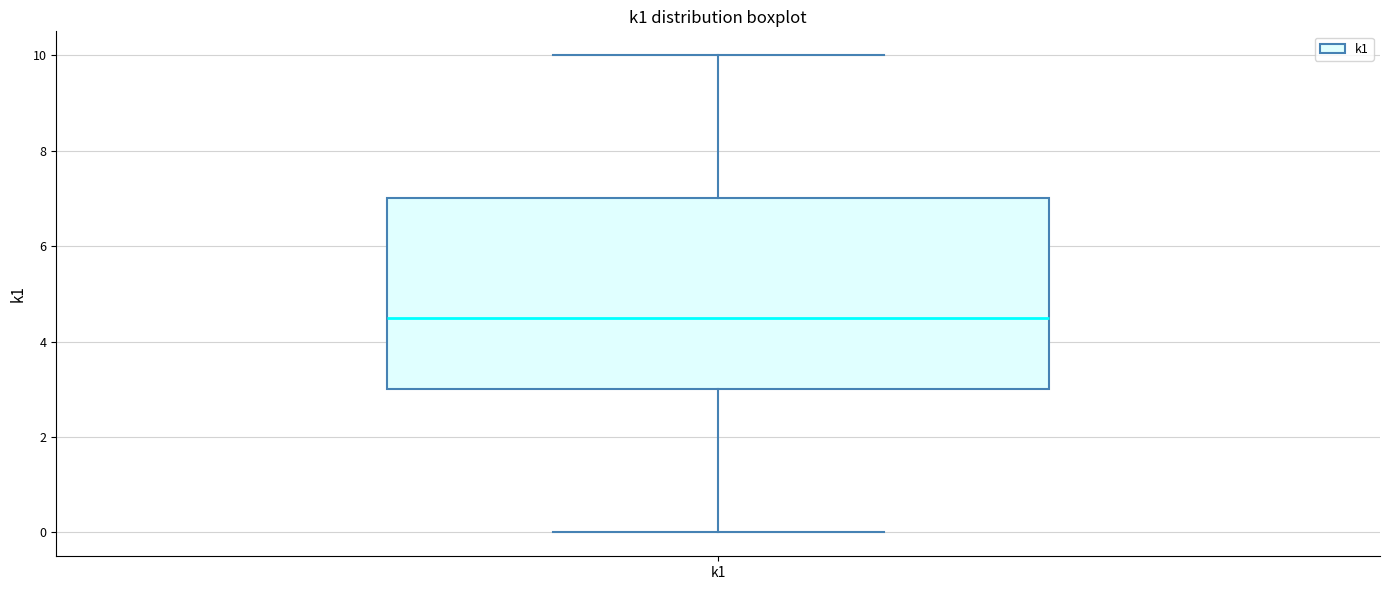

Read this box plot against the y-axis: the position of the median line, the range covered by the box, and the ends of both whiskers. The values are not printed on the chart, so give them approximately, as read against the axis.

median 4.6, box 3.0 to 7.0, whiskers 0.0 to 10.0